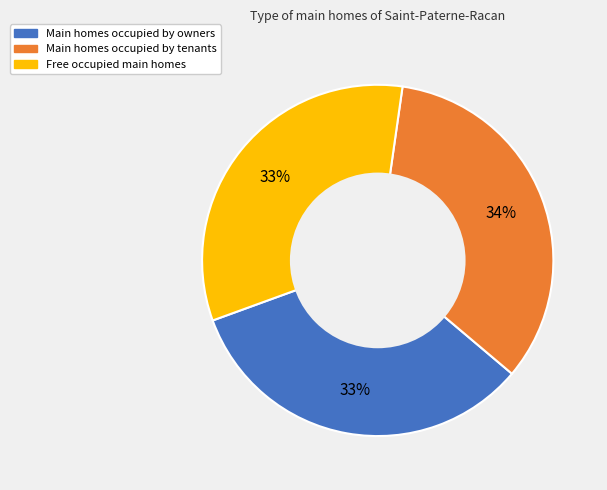

Is there a majority slice in this chart?

No